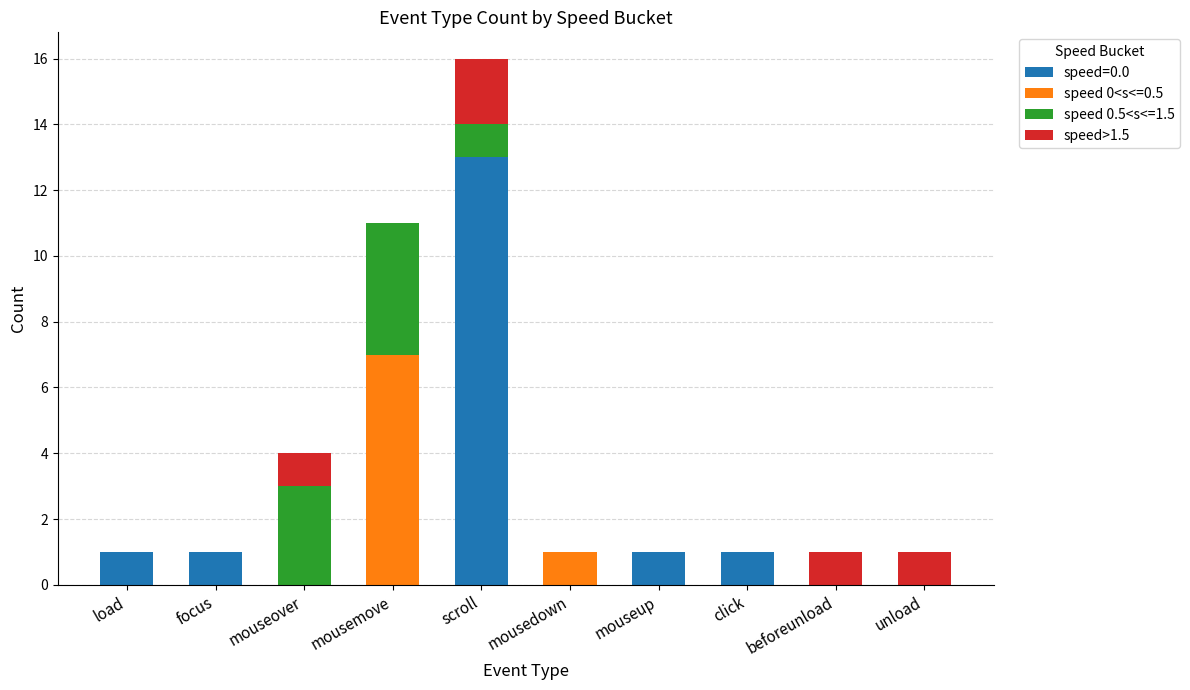

Is it true that speed=0.0 equals 0 at mouseover?

True